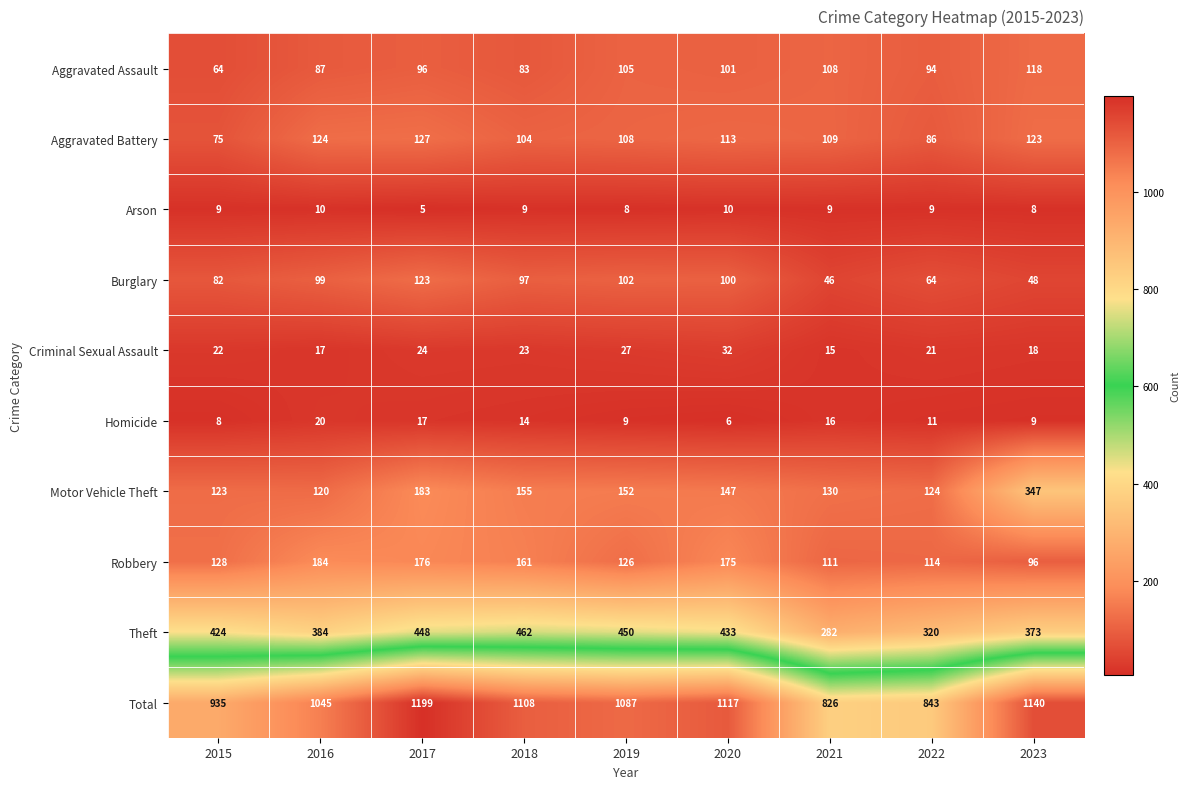

Where does the Homicide series first go above 11?

2016